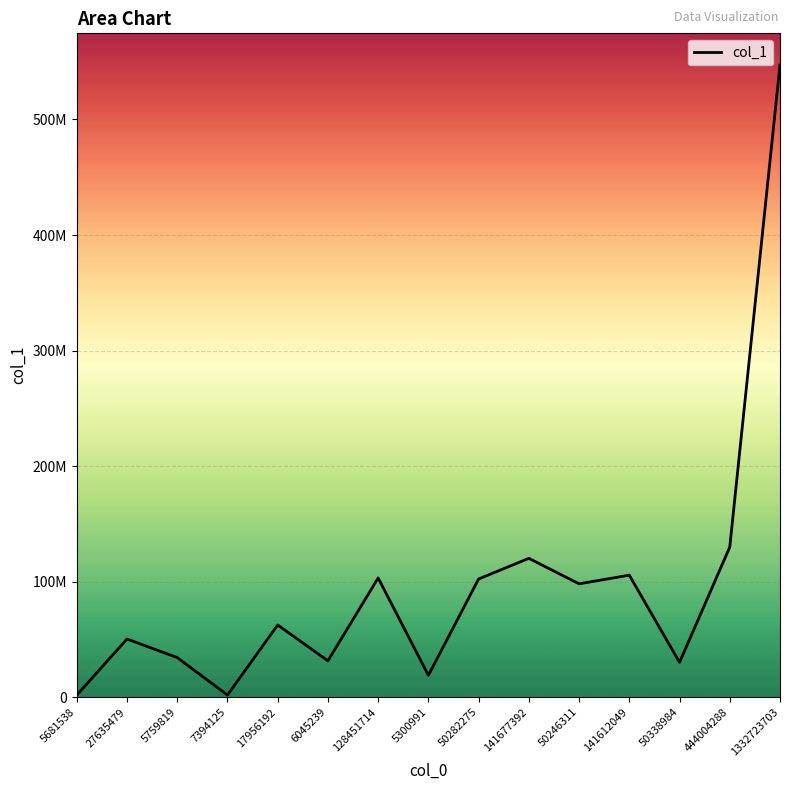

What is the approximate value at 1332723703, to the nearest 100?

547195200